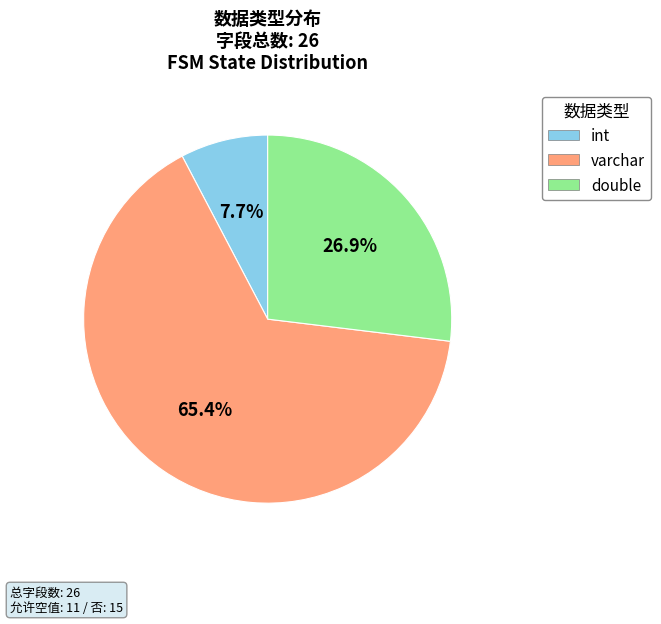

How many slices are in this pie chart?

3